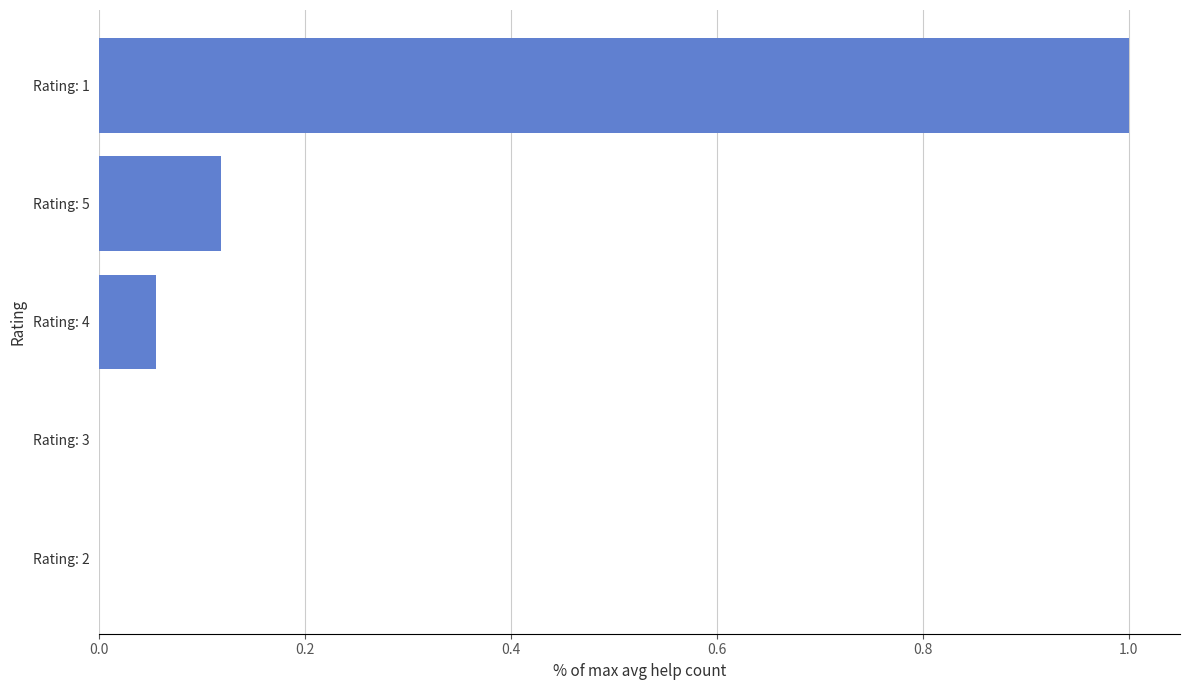

What is the sum of the values at Rating: 4 and Rating: 1?

1.1